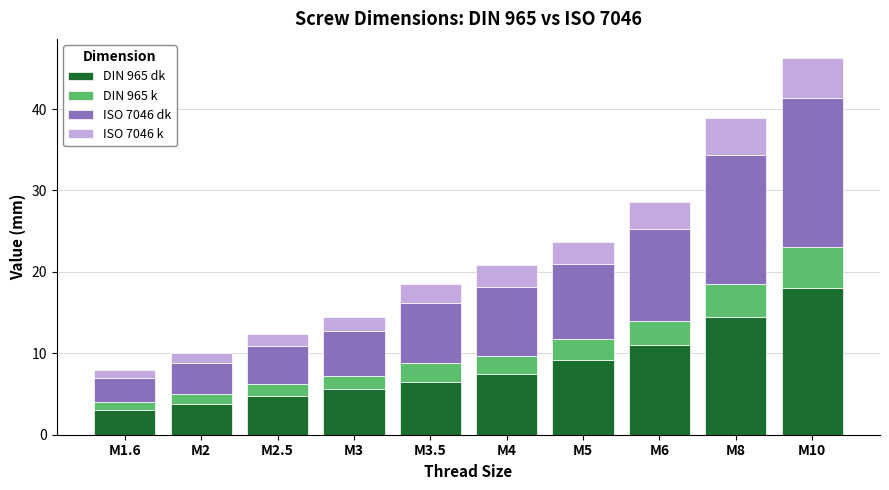

What is the difference between the second highest and second lowest values in the DIN 965 dk series?

10.7